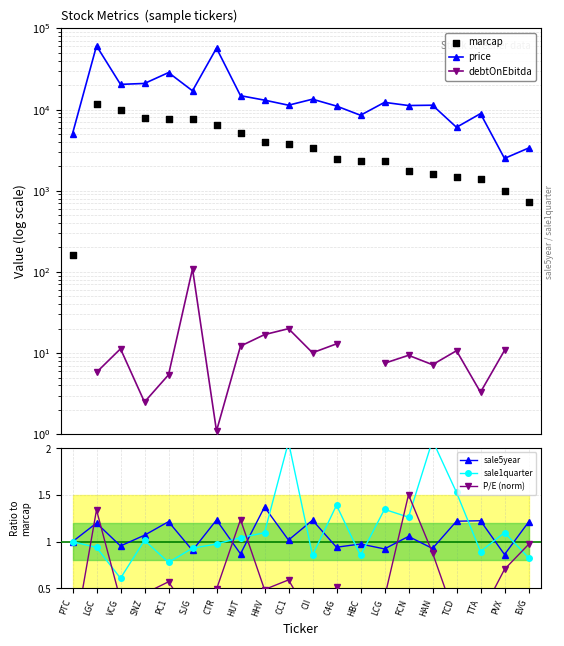

At which category is the sum across all series the highest?

LGC